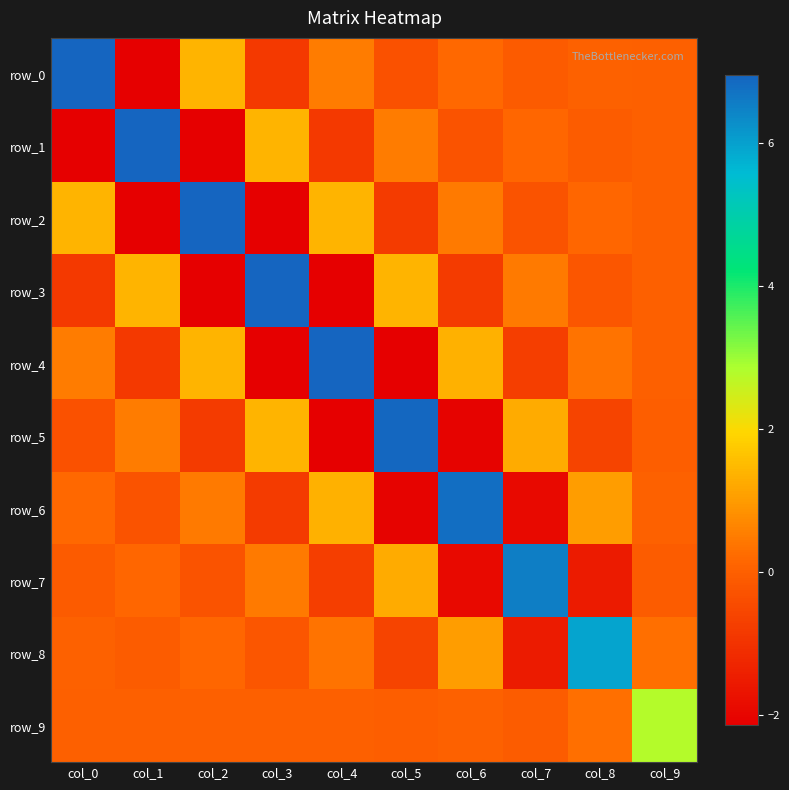

At which category does the chart reach its peak across all series?

col_0